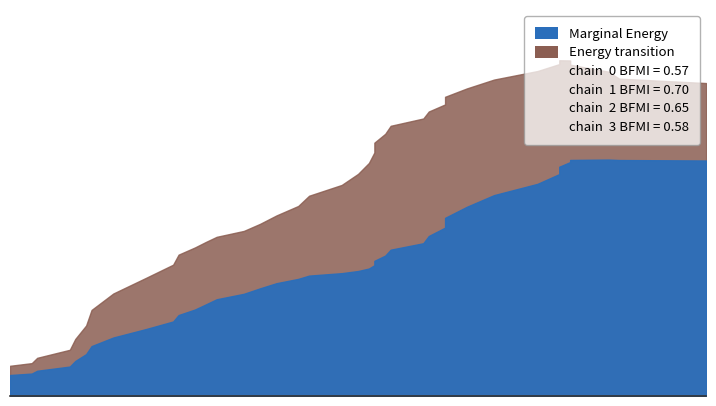

Reading left to right, transcribe all the data shown in this chart.

col_10: 70	56	48	52	106	52	43	71	101	93	24	49	57	105	41	17	13	11	42	25	63	48	10	5	73	22	70	31	8	3	60	33	55	99	16	22	65	83	86	82
col_9: 131	82	87	91	135	97	59	114	124	58	93	95	96	149	74	23	19	16	64	50	118	55	27	13	123	36	114	56	8	5	109	60	92	153	14	41	130	142	150	135